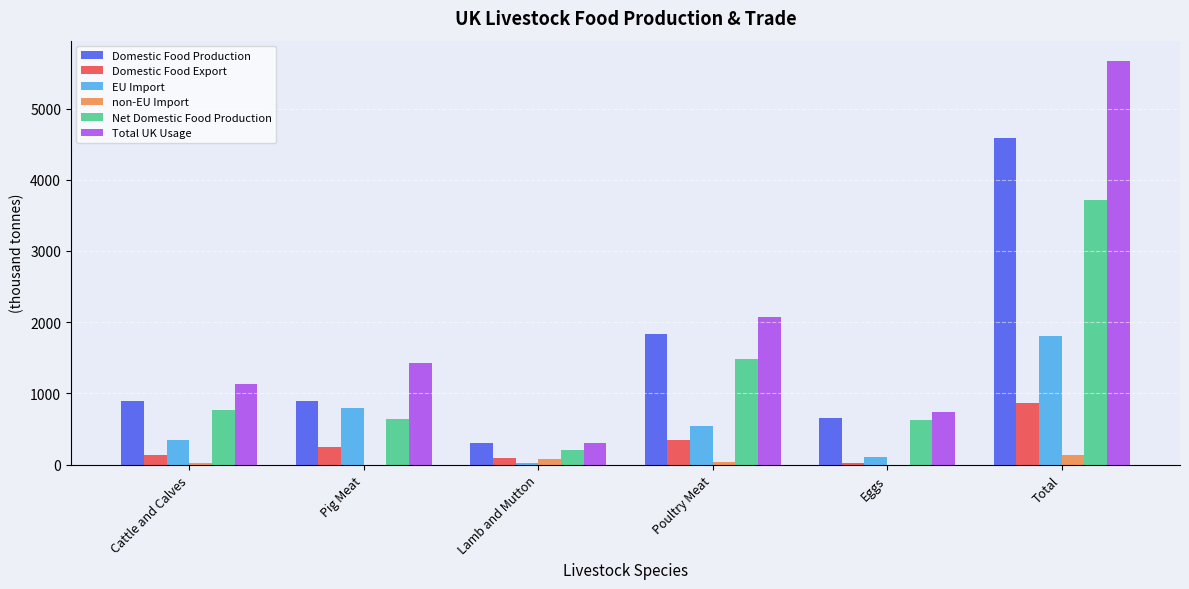

How many series are shown in this chart?

6